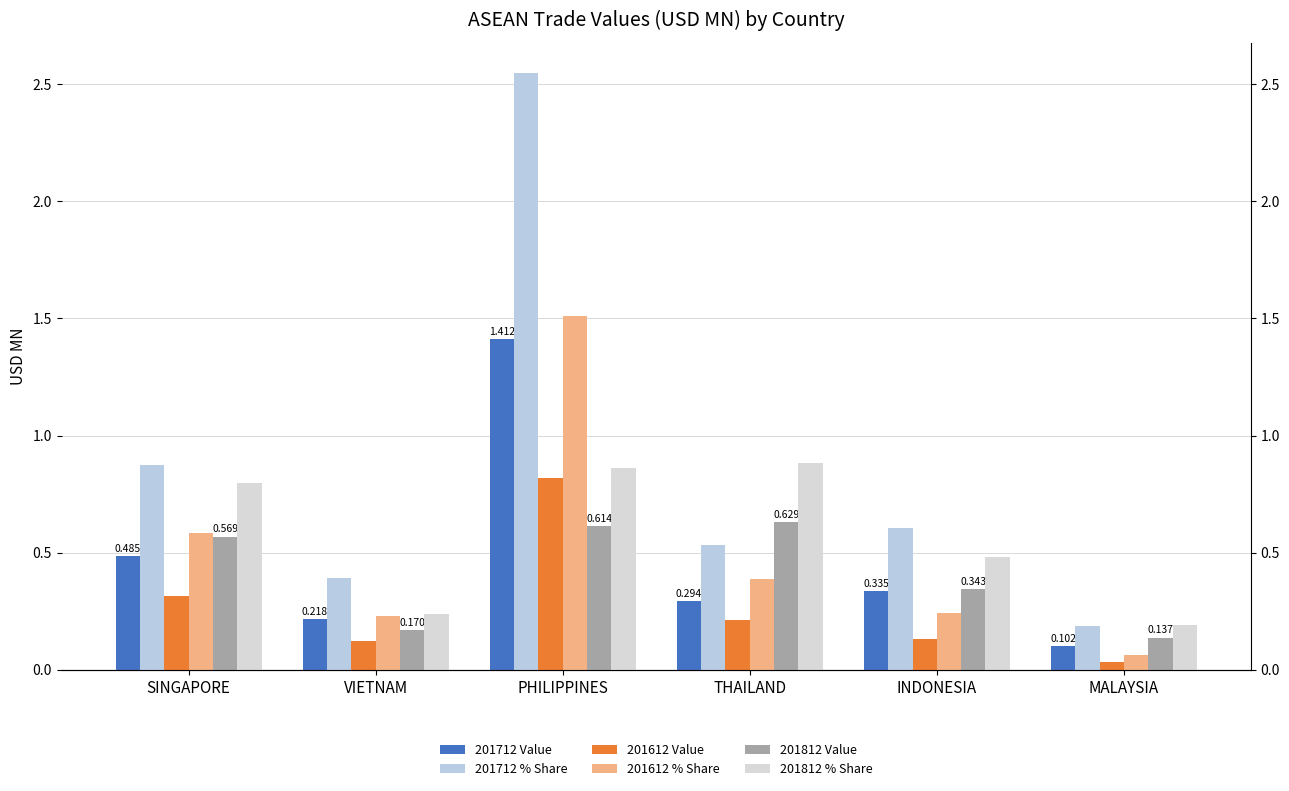

Reading left to right, extract all data points from this chart.

201712 Value: 0.5	0.2	1.4	0.3	0.3	0.1
201712 % Share: 0.9	0.4	2.5	0.5	0.6	0.2
201612 Value: 0.3	0.1	0.8	0.2	0.1	0.0
201612 % Share: 0.6	0.2	1.5	0.4	0.2	0.1
201812 Value: 0.6	0.2	0.6	0.6	0.3	0.1
201812 % Share: 0.8	0.2	0.9	0.9	0.5	0.2